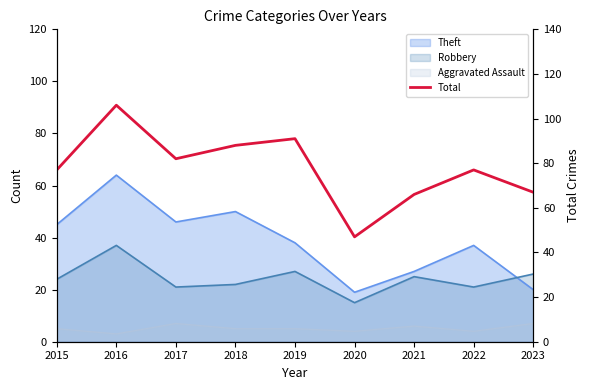

How many points are lower than both their immediate neighbors (excluding endpoints)?

2